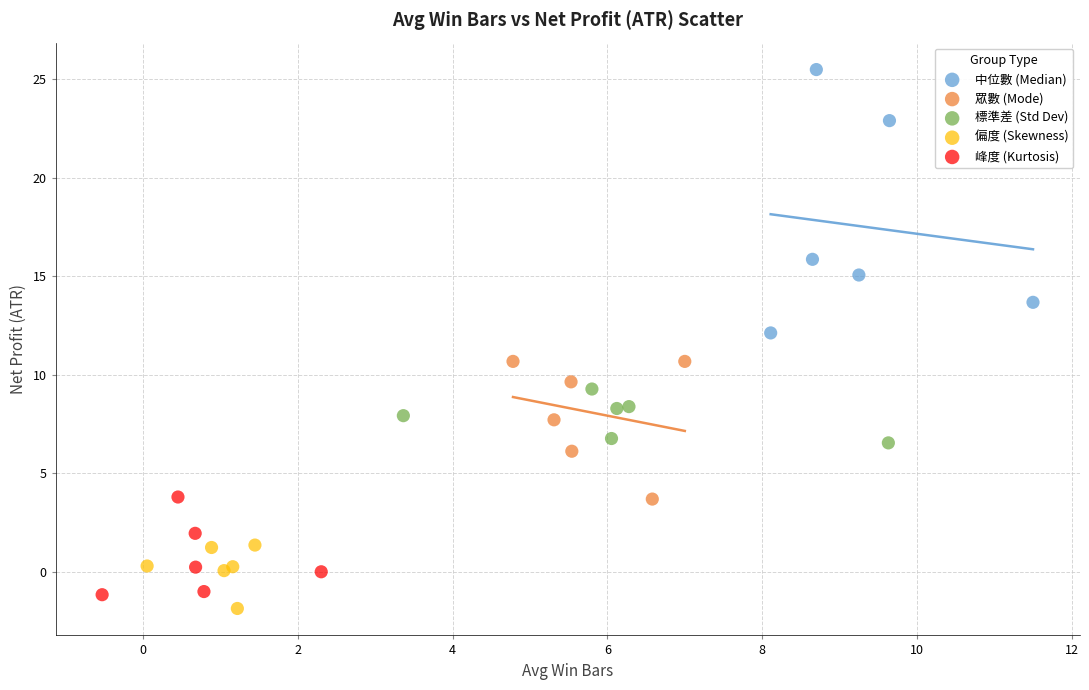

Which series has the largest Y range (max minus min)?

中位數 (Median)